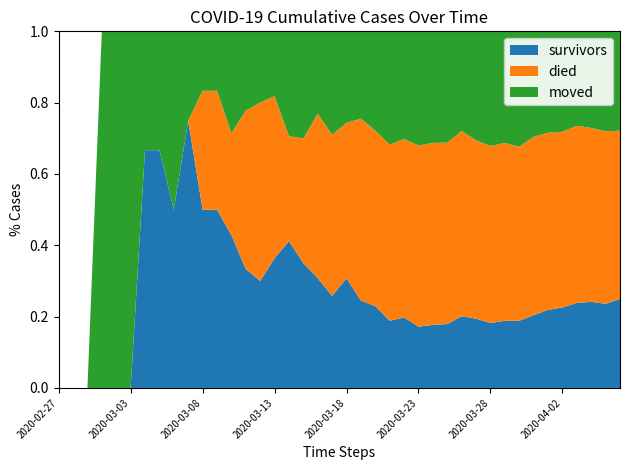

What is the total value across all series at 2020-03-23?

1.0